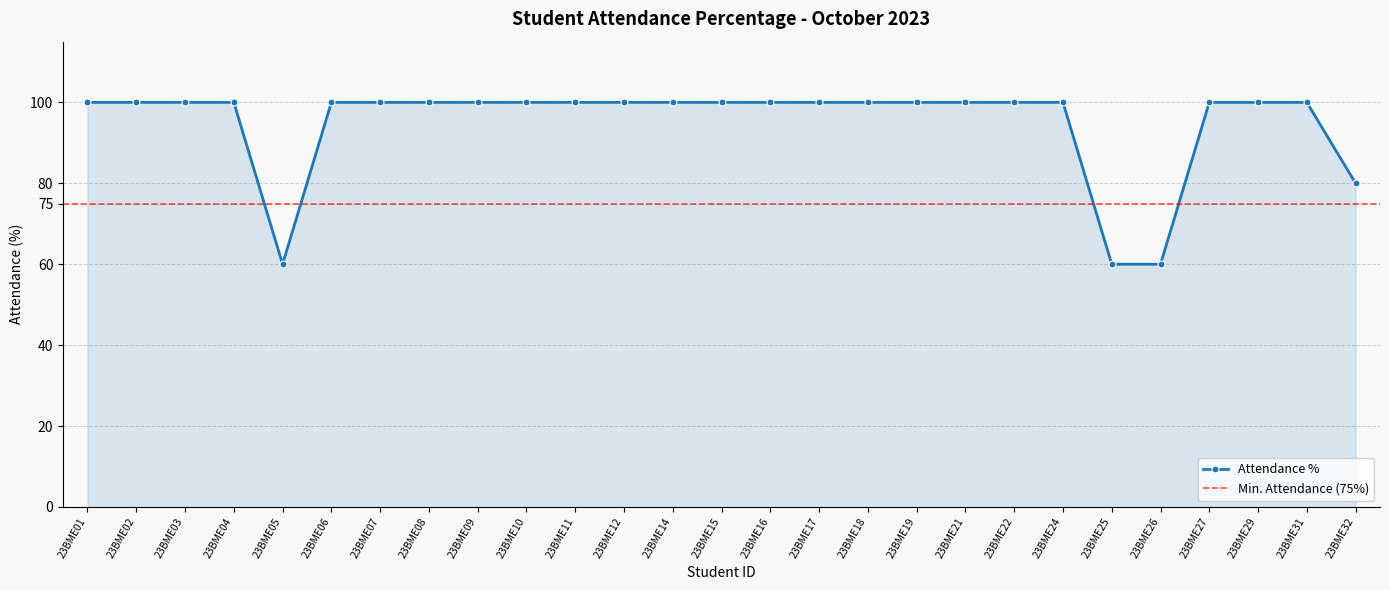

What is the value of the 17th point from the left?

100